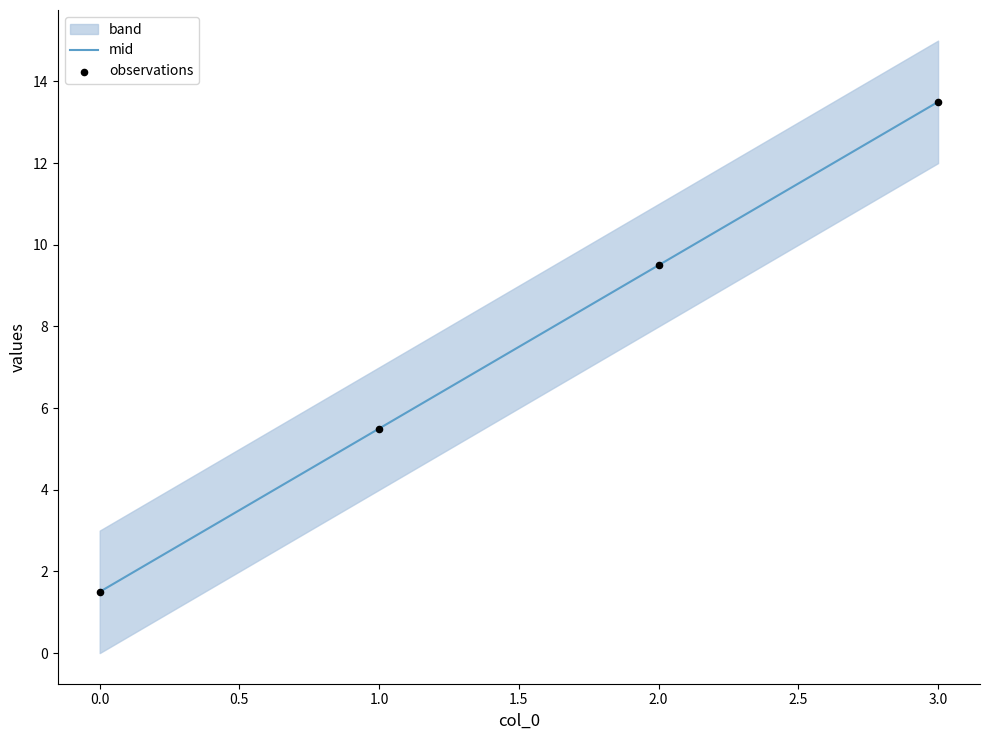

At how many categories does at least one series exceed 6?

3